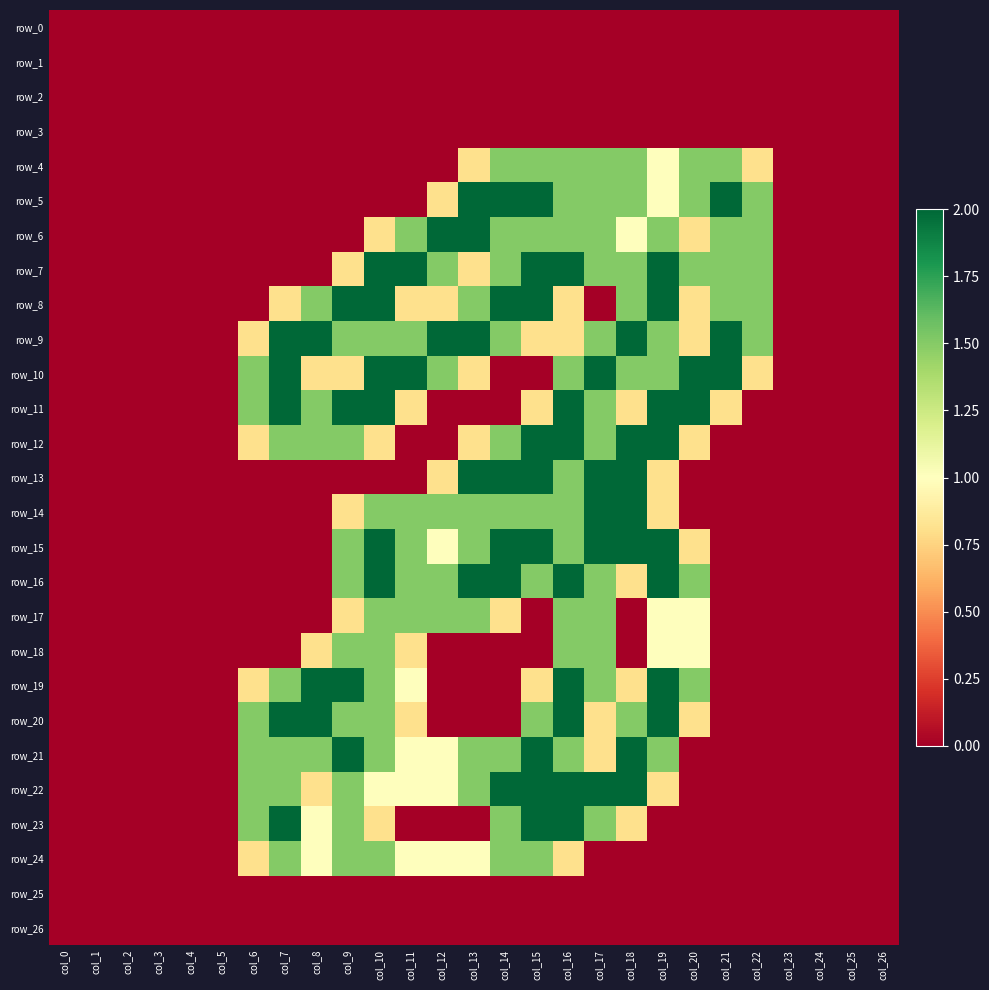

Reading left to right, transcribe all the data shown in this chart.

row_0: col_0=0.0	col_1=0.0	col_2=0.0	col_3=0.0	col_4=0.0	col_5=0.0	col_6=0.0	col_7=0.0	col_8=0.0	col_9=0.0	col_10=0.0	col_11=0.0	col_12=0.0	col_13=0.0	col_14=0.0	col_15=0.0	col_16=0.0	col_17=0.0	col_18=0.0	col_19=0.0	col_20=0.0	col_21=0.0	col_22=0.0	col_23=0.0	col_24=0.0	col_25=0.0	col_26=0.0
row_1: col_0=0.0	col_1=0.0	col_2=0.0	col_3=0.0	col_4=0.0	col_5=0.0	col_6=0.0	col_7=0.0	col_8=0.0	col_9=0.0	col_10=0.0	col_11=0.0	col_12=0.0	col_13=0.0	col_14=0.0	col_15=0.0	col_16=0.0	col_17=0.0	col_18=0.0	col_19=0.0	col_20=0.0	col_21=0.0	col_22=0.0	col_23=0.0	col_24=0.0	col_25=0.0	col_26=0.0
row_2: col_0=0.0	col_1=0.0	col_2=0.0	col_3=0.0	col_4=0.0	col_5=0.0	col_6=0.0	col_7=0.0	col_8=0.0	col_9=0.0	col_10=0.0	col_11=0.0	col_12=0.0	col_13=0.0	col_14=0.0	col_15=0.0	col_16=0.0	col_17=0.0	col_18=0.0	col_19=0.0	col_20=0.0	col_21=0.0	col_22=0.0	col_23=0.0	col_24=0.0	col_25=0.0	col_26=0.0
row_3: col_0=0.0	col_1=0.0	col_2=0.0	col_3=0.0	col_4=0.0	col_5=0.0	col_6=0.0	col_7=0.0	col_8=0.0	col_9=0.0	col_10=0.0	col_11=0.0	col_12=0.0	col_13=0.0	col_14=0.0	col_15=0.0	col_16=0.0	col_17=0.0	col_18=0.0	col_19=0.0	col_20=0.0	col_21=0.0	col_22=0.0	col_23=0.0	col_24=0.0	col_25=0.0	col_26=0.0
row_4: col_0=0.0	col_1=0.0	col_2=0.0	col_3=0.0	col_4=0.0	col_5=0.0	col_6=0.0	col_7=0.0	col_8=0.0	col_9=0.0	col_10=0.0	col_11=0.0	col_12=0.0	col_13=0.8	col_14=1.5	col_15=1.5	col_16=1.5	col_17=1.5	col_18=1.5	col_19=1.0	col_20=1.5	col_21=1.5	col_22=0.8	col_23=0.0	col_24=0.0	col_25=0.0	col_26=0.0
row_5: col_0=0.0	col_1=0.0	col_2=0.0	col_3=0.0	col_4=0.0	col_5=0.0	col_6=0.0	col_7=0.0	col_8=0.0	col_9=0.0	col_10=0.0	col_11=0.0	col_12=0.8	col_13=2.0	col_14=2.0	col_15=2.0	col_16=1.5	col_17=1.5	col_18=1.5	col_19=1.0	col_20=1.5	col_21=2.0	col_22=1.5	col_23=0.0	col_24=0.0	col_25=0.0	col_26=0.0
row_6: col_0=0.0	col_1=0.0	col_2=0.0	col_3=0.0	col_4=0.0	col_5=0.0	col_6=0.0	col_7=0.0	col_8=0.0	col_9=0.0	col_10=0.8	col_11=1.5	col_12=2.0	col_13=2.0	col_14=1.5	col_15=1.5	col_16=1.5	col_17=1.5	col_18=1.0	col_19=1.5	col_20=0.8	col_21=1.5	col_22=1.5	col_23=0.0	col_24=0.0	col_25=0.0	col_26=0.0
row_7: col_0=0.0	col_1=0.0	col_2=0.0	col_3=0.0	col_4=0.0	col_5=0.0	col_6=0.0	col_7=0.0	col_8=0.0	col_9=0.8	col_10=2.0	col_11=2.0	col_12=1.5	col_13=0.8	col_14=1.5	col_15=2.0	col_16=2.0	col_17=1.5	col_18=1.5	col_19=2.0	col_20=1.5	col_21=1.5	col_22=1.5	col_23=0.0	col_24=0.0	col_25=0.0	col_26=0.0
row_8: col_0=0.0	col_1=0.0	col_2=0.0	col_3=0.0	col_4=0.0	col_5=0.0	col_6=0.0	col_7=0.8	col_8=1.5	col_9=2.0	col_10=2.0	col_11=0.8	col_12=0.8	col_13=1.5	col_14=2.0	col_15=2.0	col_16=0.8	col_17=0.0	col_18=1.5	col_19=2.0	col_20=0.8	col_21=1.5	col_22=1.5	col_23=0.0	col_24=0.0	col_25=0.0	col_26=0.0
row_9: col_0=0.0	col_1=0.0	col_2=0.0	col_3=0.0	col_4=0.0	col_5=0.0	col_6=0.8	col_7=2.0	col_8=2.0	col_9=1.5	col_10=1.5	col_11=1.5	col_12=2.0	col_13=2.0	col_14=1.5	col_15=0.8	col_16=0.8	col_17=1.5	col_18=2.0	col_19=1.5	col_20=0.8	col_21=2.0	col_22=1.5	col_23=0.0	col_24=0.0	col_25=0.0	col_26=0.0
row_10: col_0=0.0	col_1=0.0	col_2=0.0	col_3=0.0	col_4=0.0	col_5=0.0	col_6=1.5	col_7=2.0	col_8=0.8	col_9=0.8	col_10=2.0	col_11=2.0	col_12=1.5	col_13=0.8	col_14=0.0	col_15=0.0	col_16=1.5	col_17=2.0	col_18=1.5	col_19=1.5	col_20=2.0	col_21=2.0	col_22=0.8	col_23=0.0	col_24=0.0	col_25=0.0	col_26=0.0
row_11: col_0=0.0	col_1=0.0	col_2=0.0	col_3=0.0	col_4=0.0	col_5=0.0	col_6=1.5	col_7=2.0	col_8=1.5	col_9=2.0	col_10=2.0	col_11=0.8	col_12=0.0	col_13=0.0	col_14=0.0	col_15=0.8	col_16=2.0	col_17=1.5	col_18=0.8	col_19=2.0	col_20=2.0	col_21=0.8	col_22=0.0	col_23=0.0	col_24=0.0	col_25=0.0	col_26=0.0
row_12: col_0=0.0	col_1=0.0	col_2=0.0	col_3=0.0	col_4=0.0	col_5=0.0	col_6=0.8	col_7=1.5	col_8=1.5	col_9=1.5	col_10=0.8	col_11=0.0	col_12=0.0	col_13=0.8	col_14=1.5	col_15=2.0	col_16=2.0	col_17=1.5	col_18=2.0	col_19=2.0	col_20=0.8	col_21=0.0	col_22=0.0	col_23=0.0	col_24=0.0	col_25=0.0	col_26=0.0
row_13: col_0=0.0	col_1=0.0	col_2=0.0	col_3=0.0	col_4=0.0	col_5=0.0	col_6=0.0	col_7=0.0	col_8=0.0	col_9=0.0	col_10=0.0	col_11=0.0	col_12=0.8	col_13=2.0	col_14=2.0	col_15=2.0	col_16=1.5	col_17=2.0	col_18=2.0	col_19=0.8	col_20=0.0	col_21=0.0	col_22=0.0	col_23=0.0	col_24=0.0	col_25=0.0	col_26=0.0
row_14: col_0=0.0	col_1=0.0	col_2=0.0	col_3=0.0	col_4=0.0	col_5=0.0	col_6=0.0	col_7=0.0	col_8=0.0	col_9=0.8	col_10=1.5	col_11=1.5	col_12=1.5	col_13=1.5	col_14=1.5	col_15=1.5	col_16=1.5	col_17=2.0	col_18=2.0	col_19=0.8	col_20=0.0	col_21=0.0	col_22=0.0	col_23=0.0	col_24=0.0	col_25=0.0	col_26=0.0
row_15: col_0=0.0	col_1=0.0	col_2=0.0	col_3=0.0	col_4=0.0	col_5=0.0	col_6=0.0	col_7=0.0	col_8=0.0	col_9=1.5	col_10=2.0	col_11=1.5	col_12=1.0	col_13=1.5	col_14=2.0	col_15=2.0	col_16=1.5	col_17=2.0	col_18=2.0	col_19=2.0	col_20=0.8	col_21=0.0	col_22=0.0	col_23=0.0	col_24=0.0	col_25=0.0	col_26=0.0
row_16: col_0=0.0	col_1=0.0	col_2=0.0	col_3=0.0	col_4=0.0	col_5=0.0	col_6=0.0	col_7=0.0	col_8=0.0	col_9=1.5	col_10=2.0	col_11=1.5	col_12=1.5	col_13=2.0	col_14=2.0	col_15=1.5	col_16=2.0	col_17=1.5	col_18=0.8	col_19=2.0	col_20=1.5	col_21=0.0	col_22=0.0	col_23=0.0	col_24=0.0	col_25=0.0	col_26=0.0
row_17: col_0=0.0	col_1=0.0	col_2=0.0	col_3=0.0	col_4=0.0	col_5=0.0	col_6=0.0	col_7=0.0	col_8=0.0	col_9=0.8	col_10=1.5	col_11=1.5	col_12=1.5	col_13=1.5	col_14=0.8	col_15=0.0	col_16=1.5	col_17=1.5	col_18=0.0	col_19=1.0	col_20=1.0	col_21=0.0	col_22=0.0	col_23=0.0	col_24=0.0	col_25=0.0	col_26=0.0
row_18: col_0=0.0	col_1=0.0	col_2=0.0	col_3=0.0	col_4=0.0	col_5=0.0	col_6=0.0	col_7=0.0	col_8=0.8	col_9=1.5	col_10=1.5	col_11=0.8	col_12=0.0	col_13=0.0	col_14=0.0	col_15=0.0	col_16=1.5	col_17=1.5	col_18=0.0	col_19=1.0	col_20=1.0	col_21=0.0	col_22=0.0	col_23=0.0	col_24=0.0	col_25=0.0	col_26=0.0
row_19: col_0=0.0	col_1=0.0	col_2=0.0	col_3=0.0	col_4=0.0	col_5=0.0	col_6=0.8	col_7=1.5	col_8=2.0	col_9=2.0	col_10=1.5	col_11=1.0	col_12=0.0	col_13=0.0	col_14=0.0	col_15=0.8	col_16=2.0	col_17=1.5	col_18=0.8	col_19=2.0	col_20=1.5	col_21=0.0	col_22=0.0	col_23=0.0	col_24=0.0	col_25=0.0	col_26=0.0
row_20: col_0=0.0	col_1=0.0	col_2=0.0	col_3=0.0	col_4=0.0	col_5=0.0	col_6=1.5	col_7=2.0	col_8=2.0	col_9=1.5	col_10=1.5	col_11=0.8	col_12=0.0	col_13=0.0	col_14=0.0	col_15=1.5	col_16=2.0	col_17=0.8	col_18=1.5	col_19=2.0	col_20=0.8	col_21=0.0	col_22=0.0	col_23=0.0	col_24=0.0	col_25=0.0	col_26=0.0
row_21: col_0=0.0	col_1=0.0	col_2=0.0	col_3=0.0	col_4=0.0	col_5=0.0	col_6=1.5	col_7=1.5	col_8=1.5	col_9=2.0	col_10=1.5	col_11=1.0	col_12=1.0	col_13=1.5	col_14=1.5	col_15=2.0	col_16=1.5	col_17=0.8	col_18=2.0	col_19=1.5	col_20=0.0	col_21=0.0	col_22=0.0	col_23=0.0	col_24=0.0	col_25=0.0	col_26=0.0
row_22: col_0=0.0	col_1=0.0	col_2=0.0	col_3=0.0	col_4=0.0	col_5=0.0	col_6=1.5	col_7=1.5	col_8=0.8	col_9=1.5	col_10=1.0	col_11=1.0	col_12=1.0	col_13=1.5	col_14=2.0	col_15=2.0	col_16=2.0	col_17=2.0	col_18=2.0	col_19=0.8	col_20=0.0	col_21=0.0	col_22=0.0	col_23=0.0	col_24=0.0	col_25=0.0	col_26=0.0
row_23: col_0=0.0	col_1=0.0	col_2=0.0	col_3=0.0	col_4=0.0	col_5=0.0	col_6=1.5	col_7=2.0	col_8=1.0	col_9=1.5	col_10=0.8	col_11=0.0	col_12=0.0	col_13=0.0	col_14=1.5	col_15=2.0	col_16=2.0	col_17=1.5	col_18=0.8	col_19=0.0	col_20=0.0	col_21=0.0	col_22=0.0	col_23=0.0	col_24=0.0	col_25=0.0	col_26=0.0
row_24: col_0=0.0	col_1=0.0	col_2=0.0	col_3=0.0	col_4=0.0	col_5=0.0	col_6=0.8	col_7=1.5	col_8=1.0	col_9=1.5	col_10=1.5	col_11=1.0	col_12=1.0	col_13=1.0	col_14=1.5	col_15=1.5	col_16=0.8	col_17=0.0	col_18=0.0	col_19=0.0	col_20=0.0	col_21=0.0	col_22=0.0	col_23=0.0	col_24=0.0	col_25=0.0	col_26=0.0
row_25: col_0=0.0	col_1=0.0	col_2=0.0	col_3=0.0	col_4=0.0	col_5=0.0	col_6=0.0	col_7=0.0	col_8=0.0	col_9=0.0	col_10=0.0	col_11=0.0	col_12=0.0	col_13=0.0	col_14=0.0	col_15=0.0	col_16=0.0	col_17=0.0	col_18=0.0	col_19=0.0	col_20=0.0	col_21=0.0	col_22=0.0	col_23=0.0	col_24=0.0	col_25=0.0	col_26=0.0
row_26: col_0=0.0	col_1=0.0	col_2=0.0	col_3=0.0	col_4=0.0	col_5=0.0	col_6=0.0	col_7=0.0	col_8=0.0	col_9=0.0	col_10=0.0	col_11=0.0	col_12=0.0	col_13=0.0	col_14=0.0	col_15=0.0	col_16=0.0	col_17=0.0	col_18=0.0	col_19=0.0	col_20=0.0	col_21=0.0	col_22=0.0	col_23=0.0	col_24=0.0	col_25=0.0	col_26=0.0